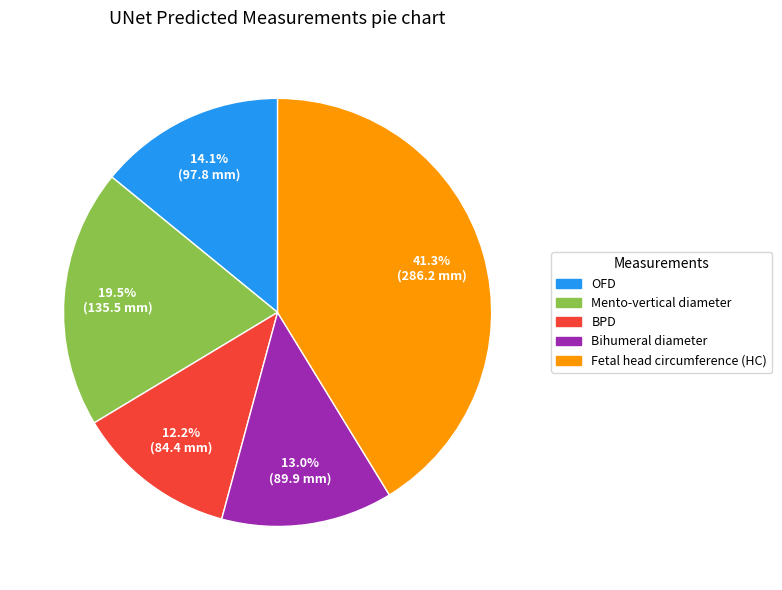

Approximately how many times larger is the value at Bihumeral diameter compared to OFD?

0.9